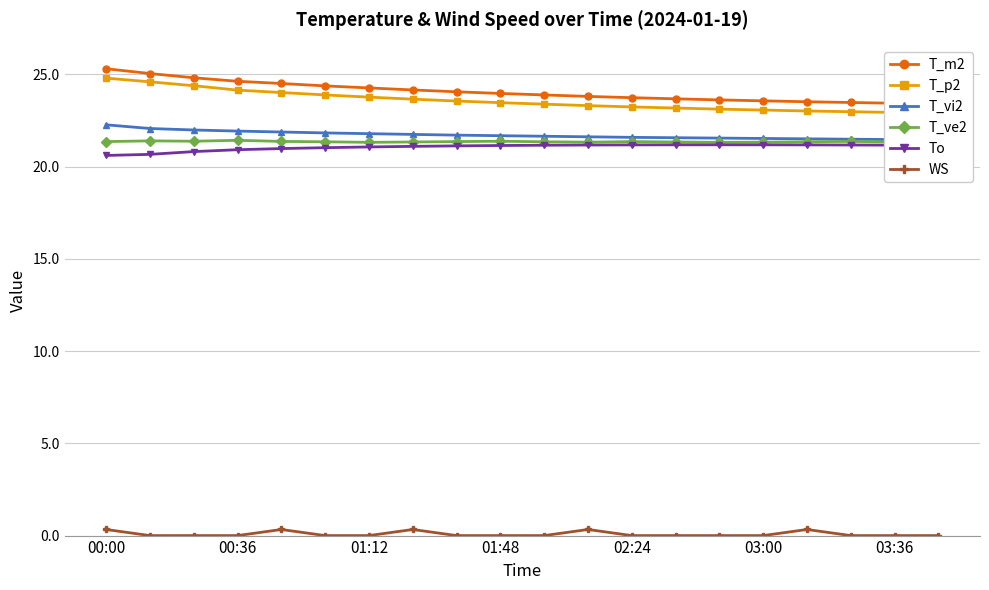

What is the maximum value for To?

21.2